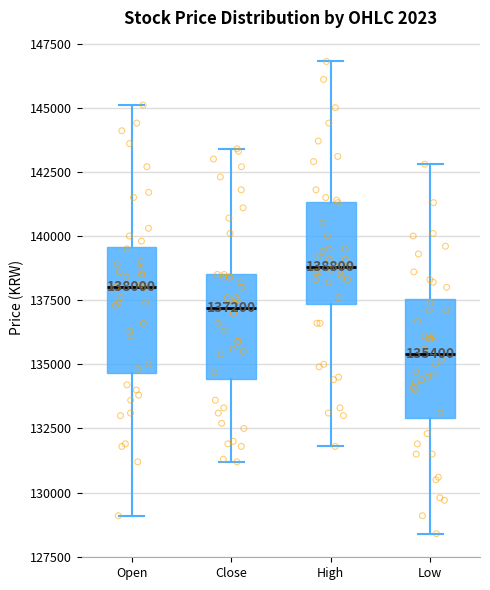

Which box's median line is the highest?

High